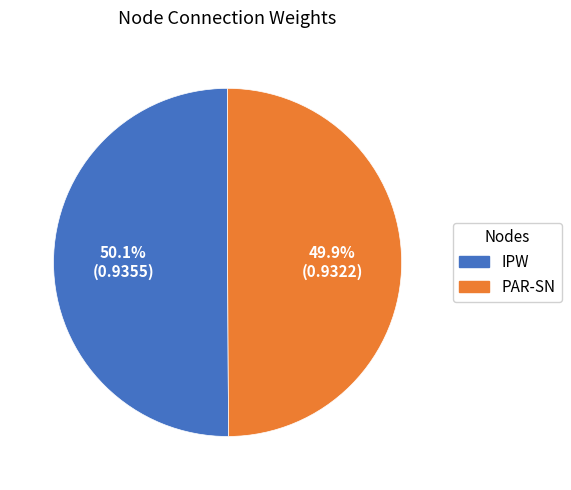

How much of the chart is everything except PAR-SN?

50.1%